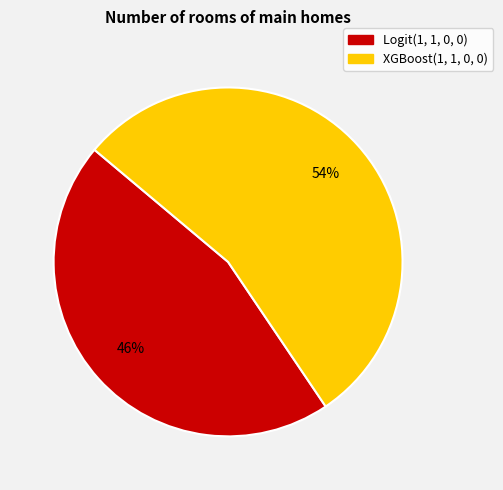

To the nearest percent, what percentage of the pie is Logit(1, 1, 0, 0)?

46%